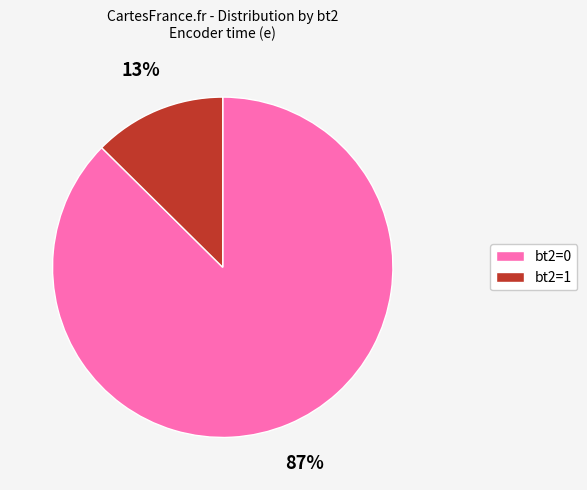

Is the sum of bt2=1 and bt2=0 greater than half?

Yes